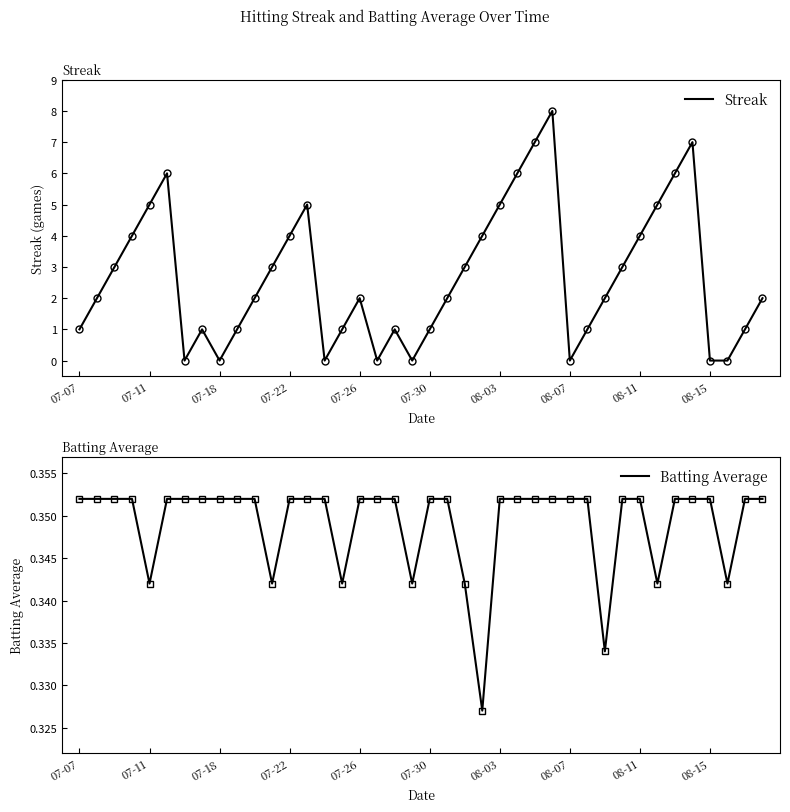

Which series ends up on top after the final intersection of Batting Average and Streak?

Streak